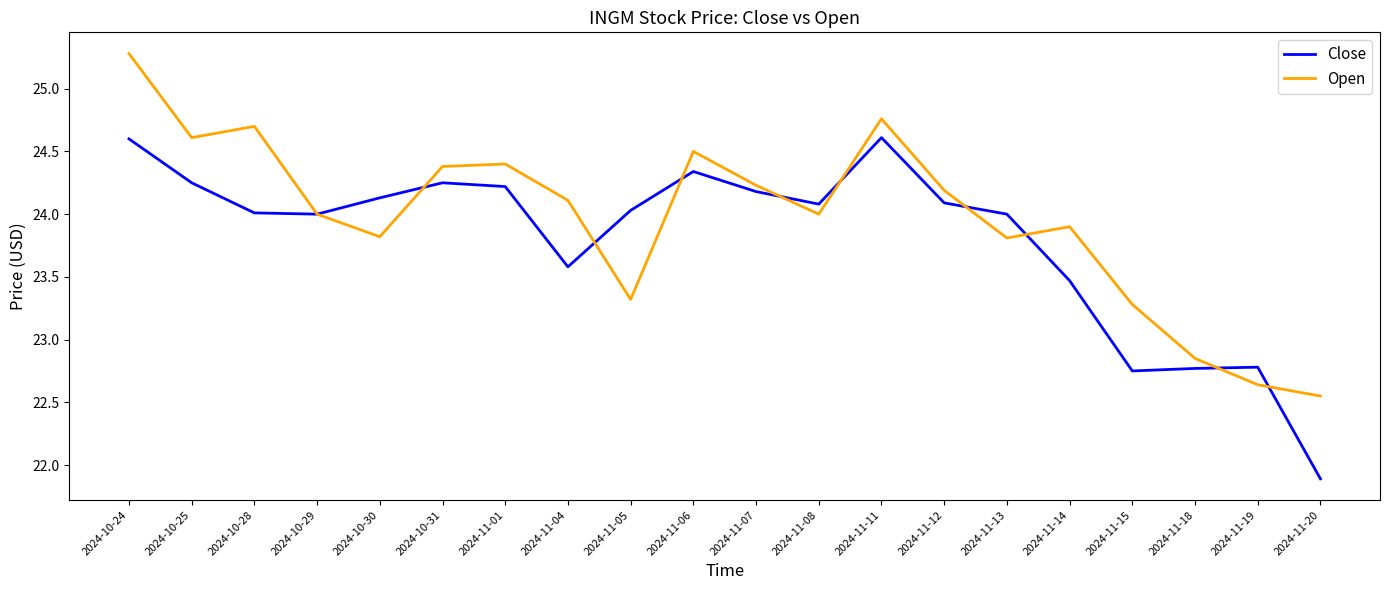

What is the sum of the Close values at 2024-10-30 and 2024-11-18?

46.9